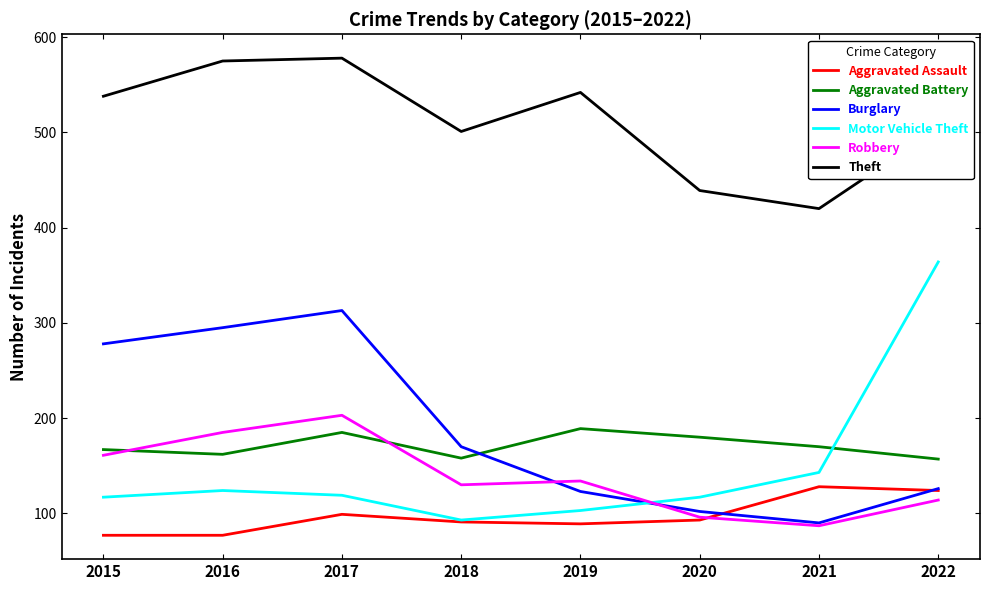

What is the lowest value of the Robbery series?

87